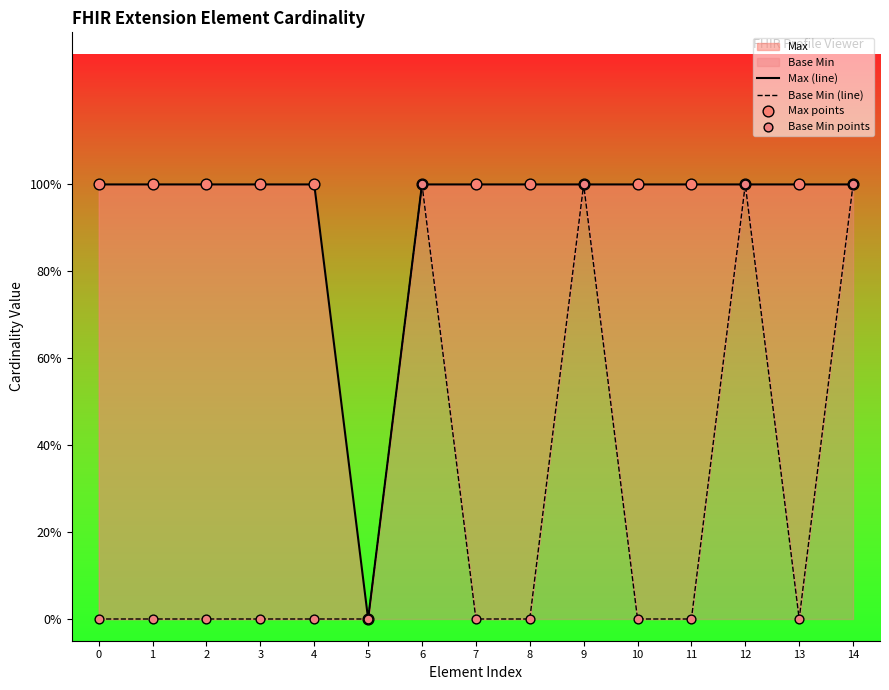

At how many categories does at least one series exceed 0?

14